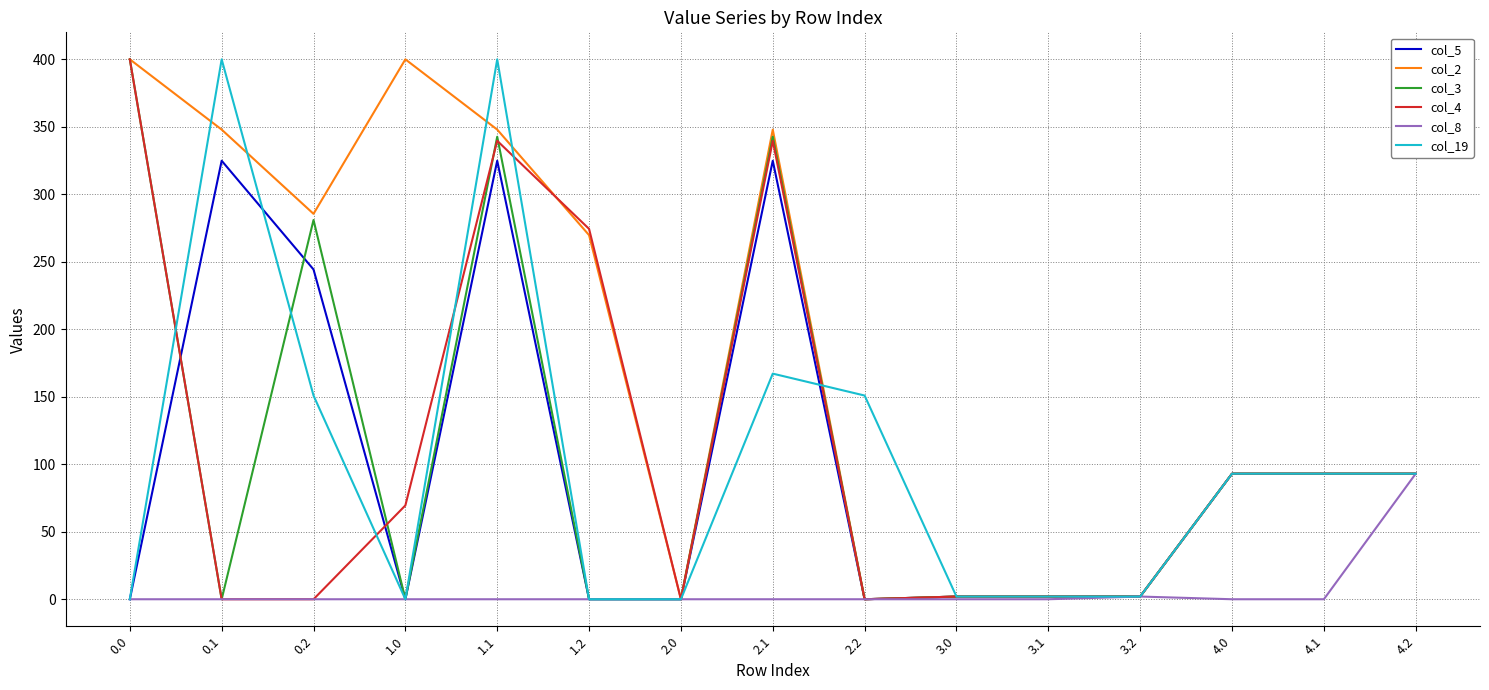

The value of col_2 at 1.2 is 269.7. True or false?

True